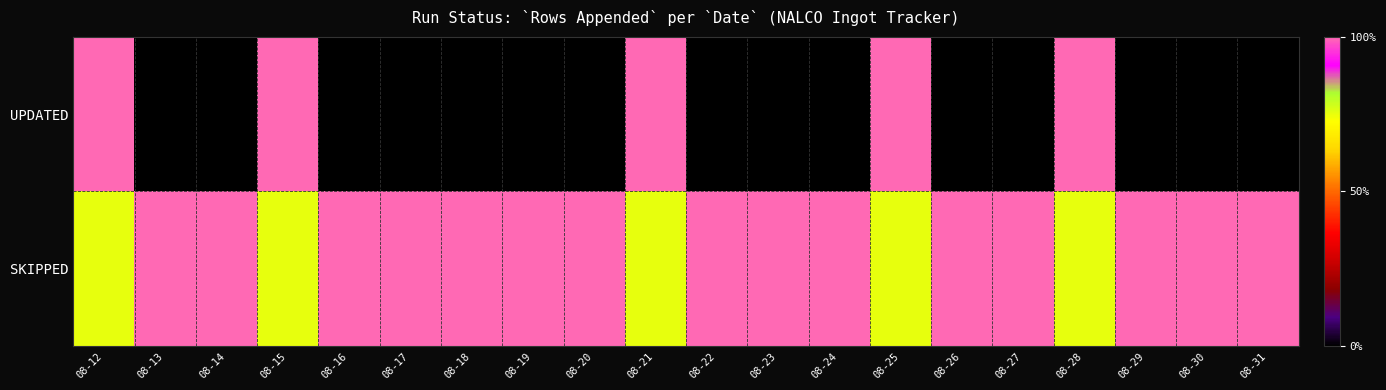

List the series in order of their overall mean, lowest first.

UPDATED, SKIPPED